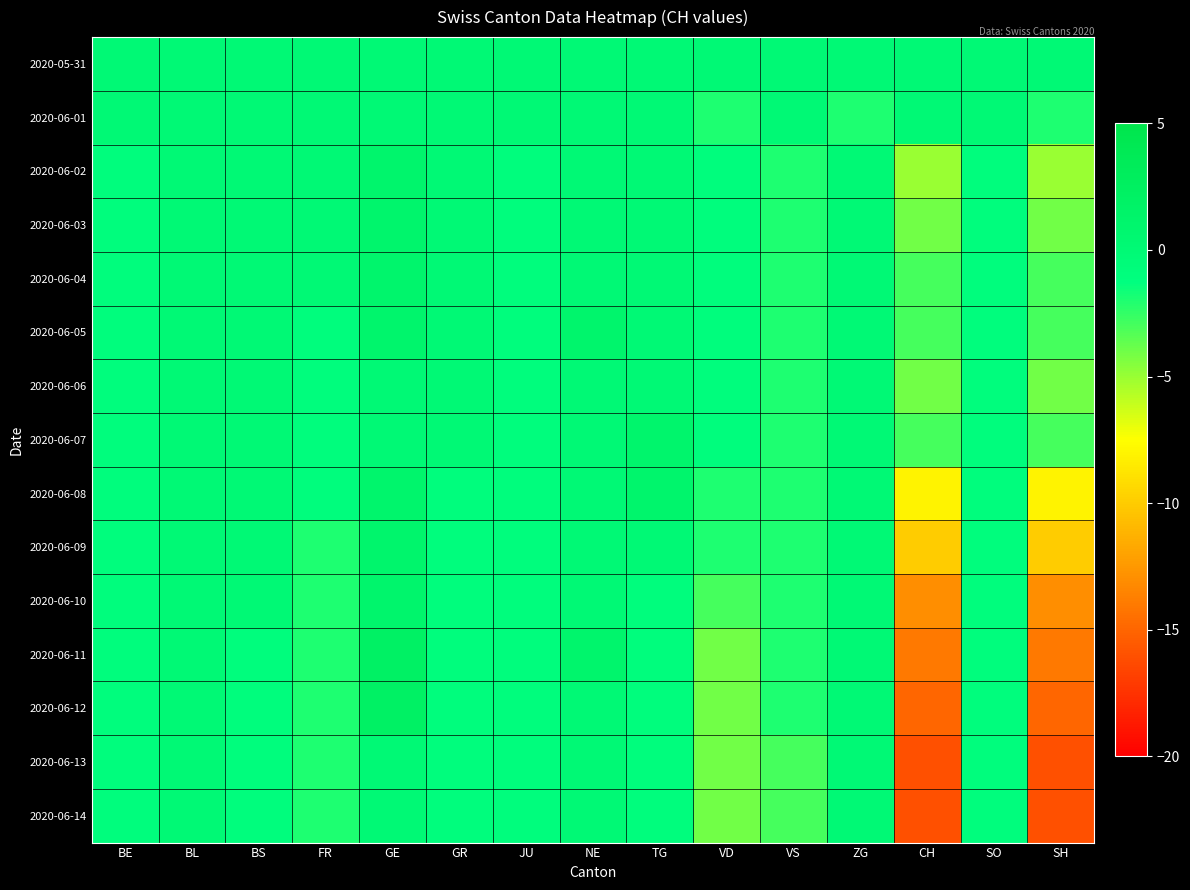

At which category is the sum across all series the highest?

GE